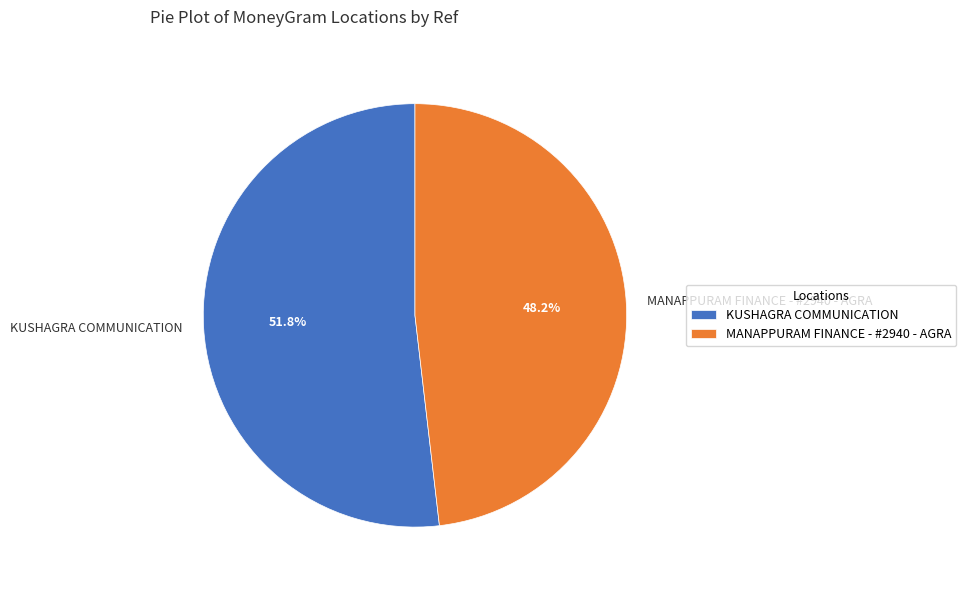

Approximately how many times larger is the value at MANAPPURAM FINANCE - #2940 - AGRA compared to KUSHAGRA COMMUNICATION?

0.9